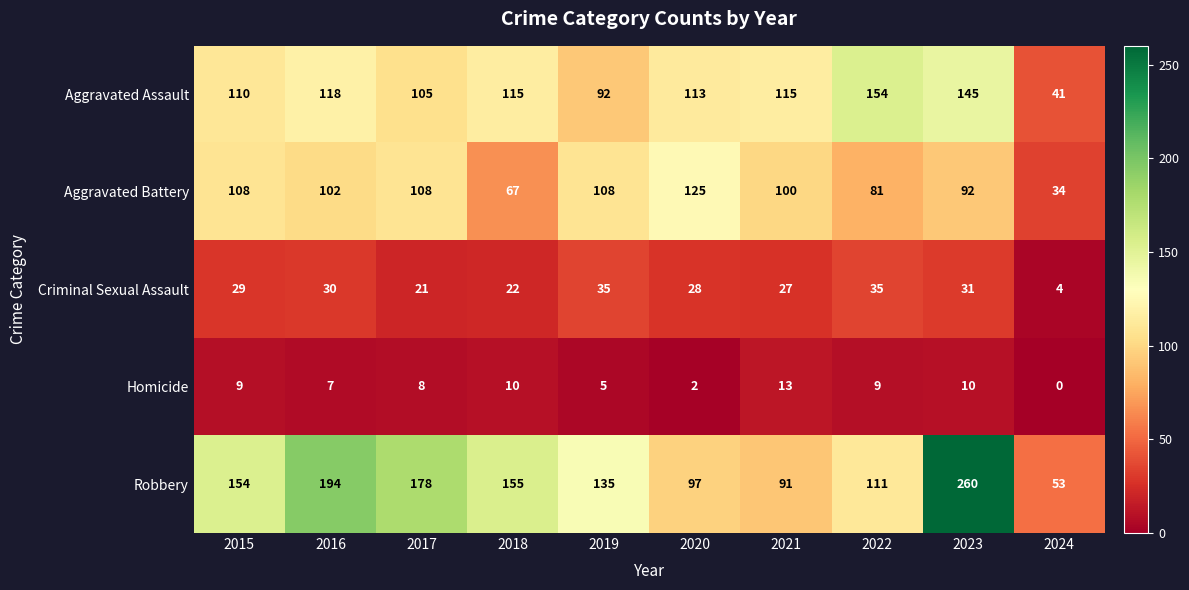

At which category is the sum across all series the highest?

2023